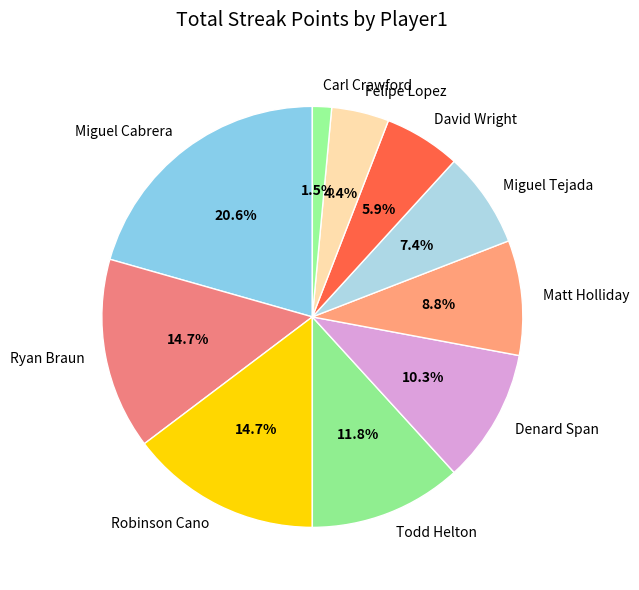

True or false: Robinson Cano accounts for 23% of the total.

False